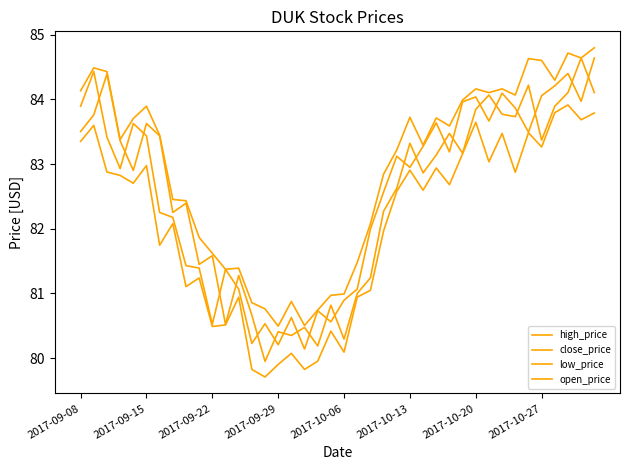

Is this an area chart (filled region under the line)?

No